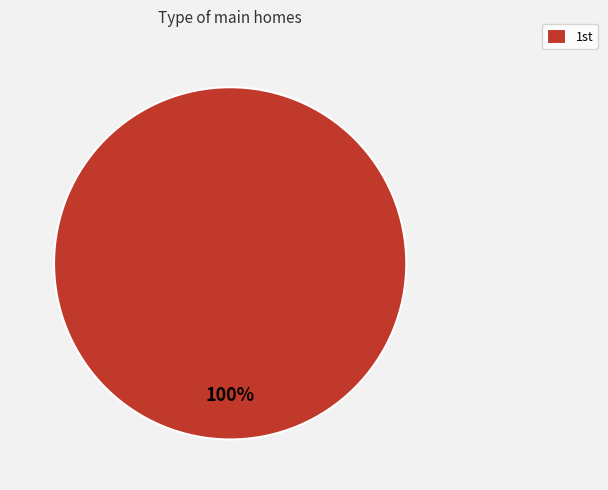

Rank the categories by value from lowest to highest.

1st